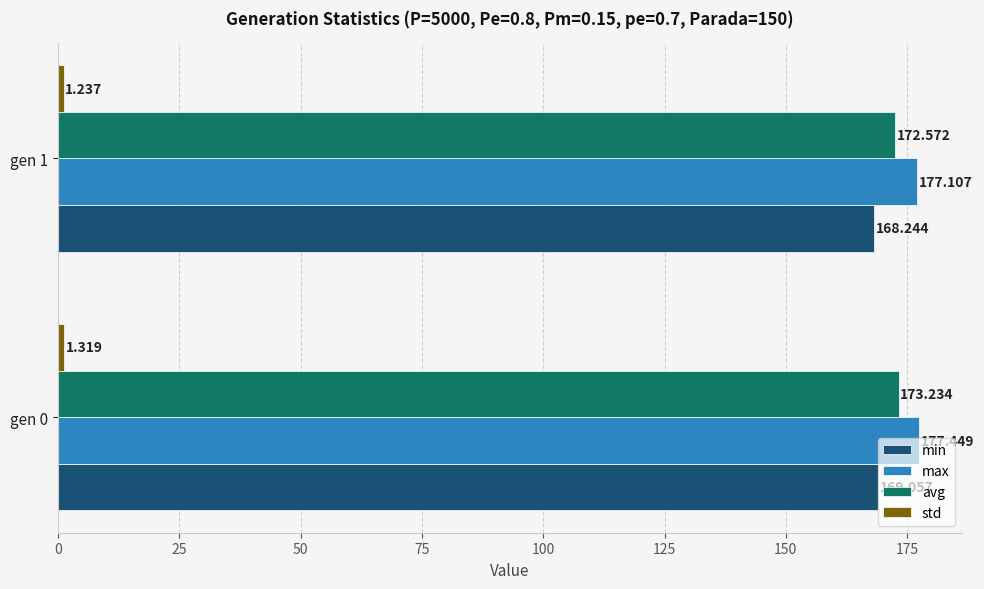

Which series changed the most between gen 0 and gen 1?

min